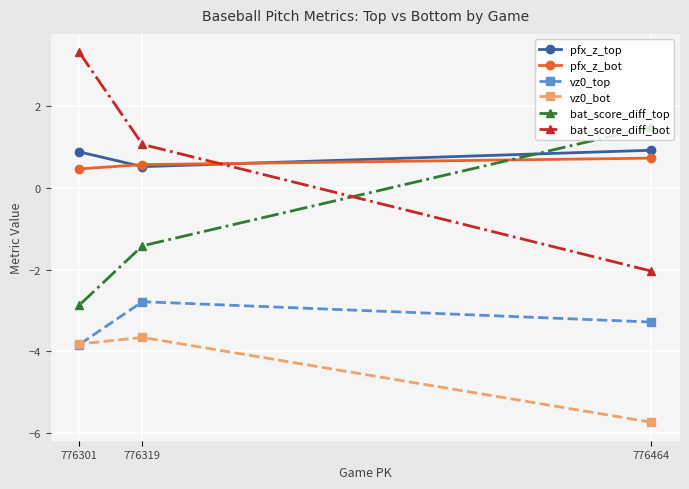

How many values in the bat_score_diff_top series exceed -1?

1